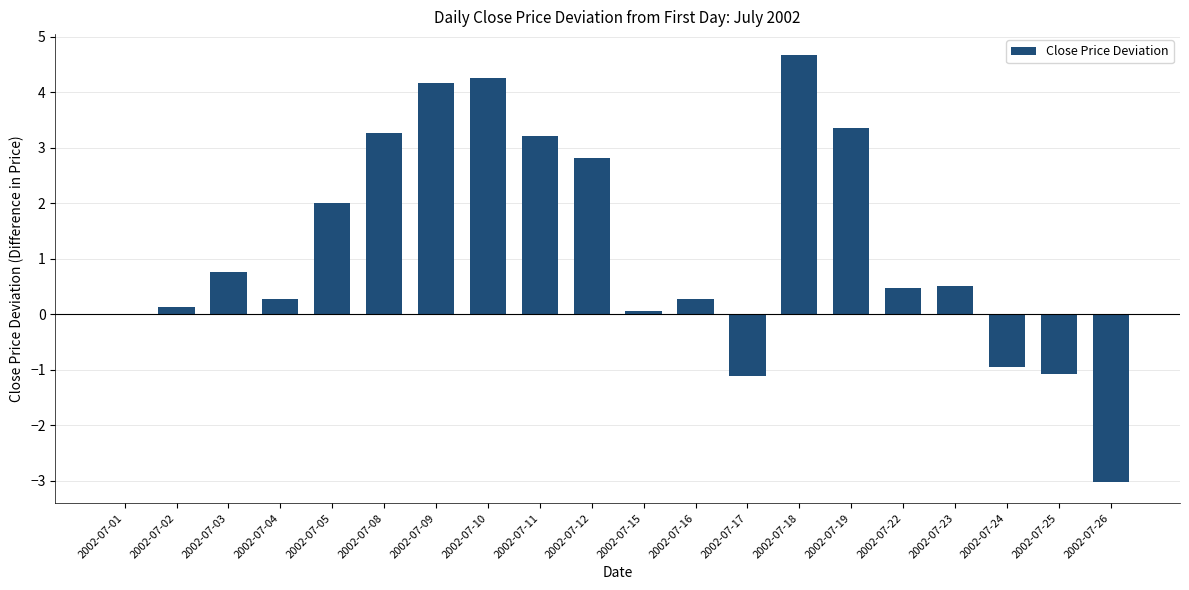

Reading right to left, extract all data points from this chart.

2002-07-26=-3.0	2002-07-25=-1.1	2002-07-24=-0.9	2002-07-23=0.5	2002-07-22=0.5	2002-07-19=3.4	2002-07-18=4.7	2002-07-17=-1.1	2002-07-16=0.3	2002-07-15=0.1	2002-07-12=2.8	2002-07-11=3.2	2002-07-10=4.3	2002-07-09=4.2	2002-07-08=3.3	2002-07-05=2.0	2002-07-04=0.3	2002-07-03=0.8	2002-07-02=0.1	2002-07-01=0.0